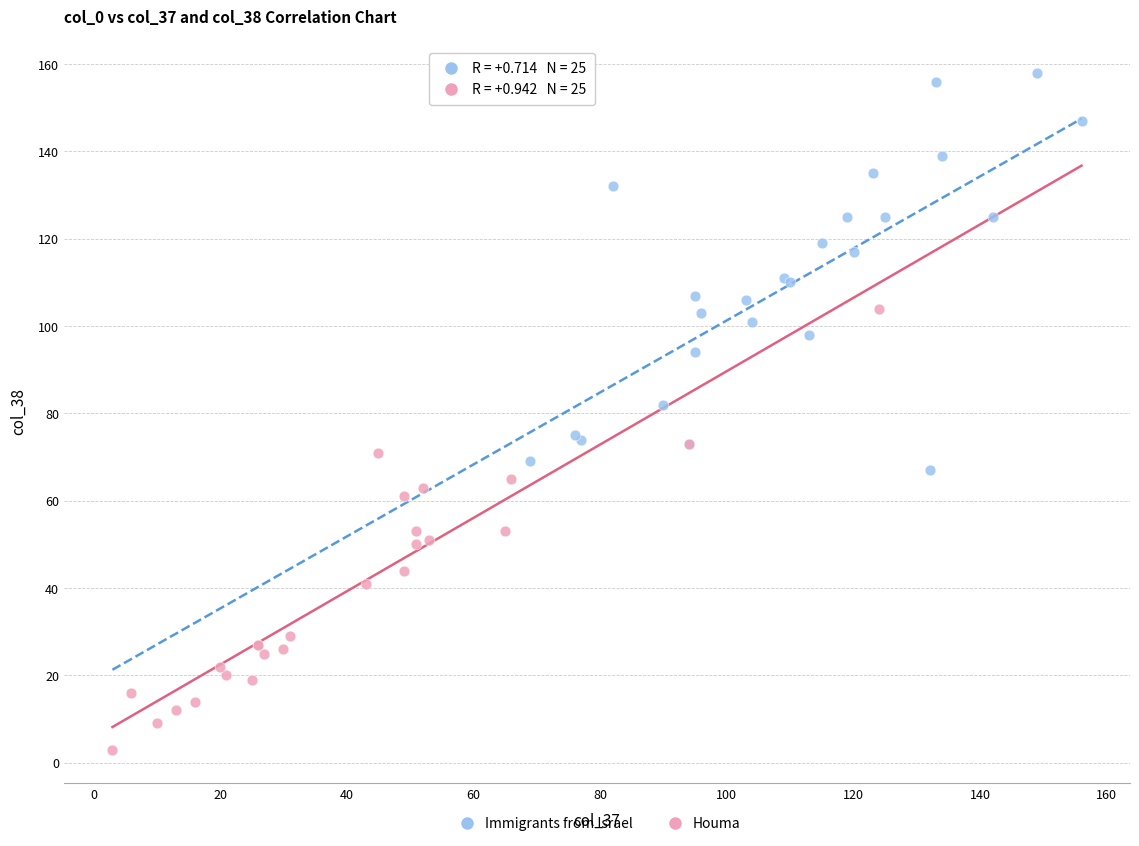

Which series has the widest spread of Y values?

Houma